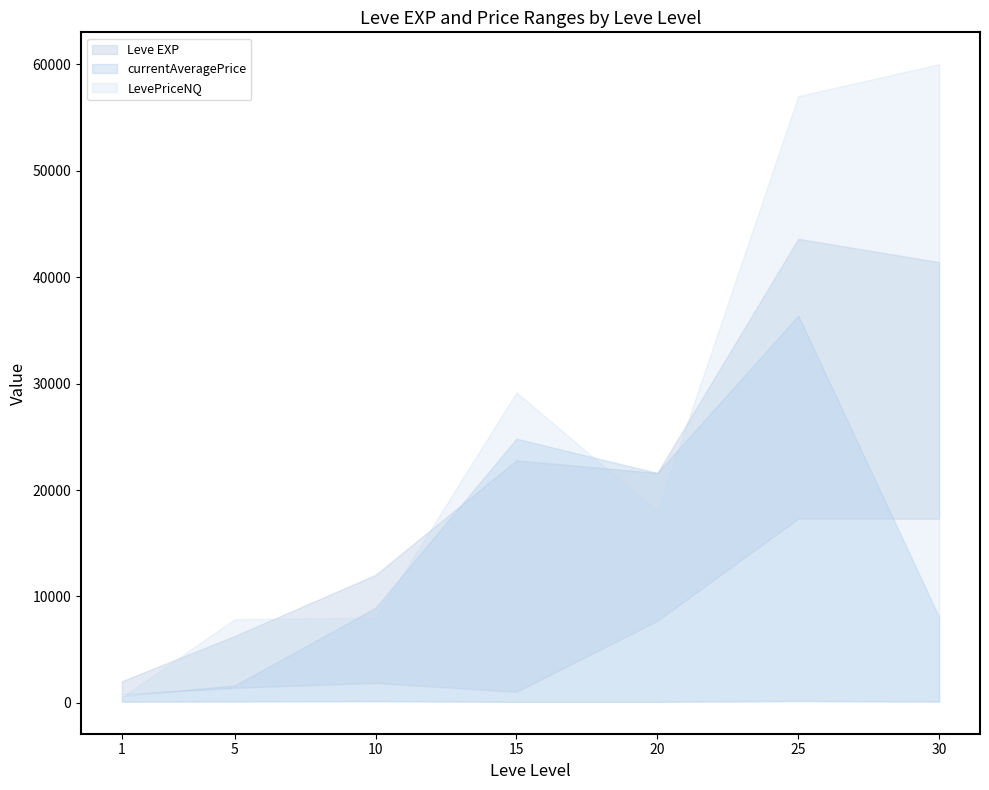

What is the total value across all series at 15?

78018.5